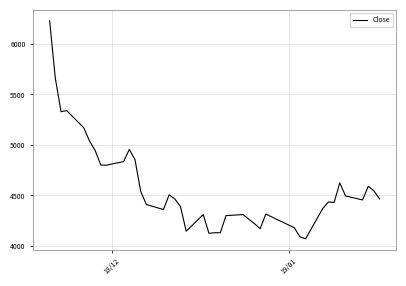

What is the maximum value shown in the chart?

6230